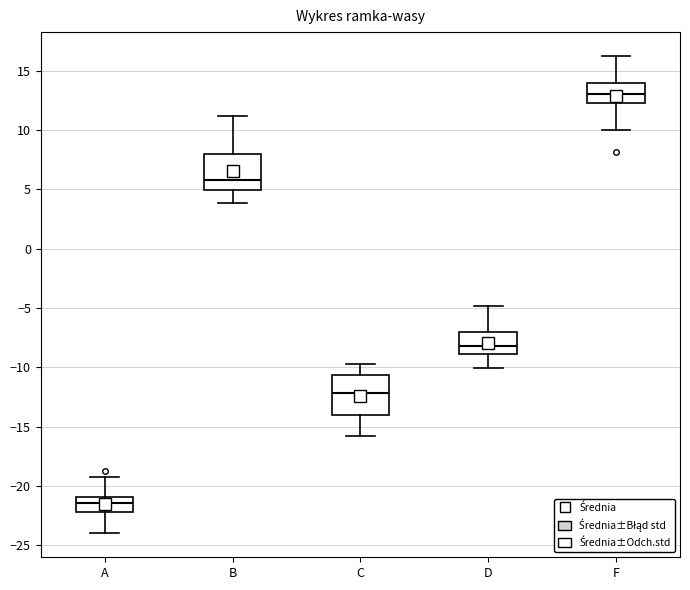

Which box's median line is the highest?

F